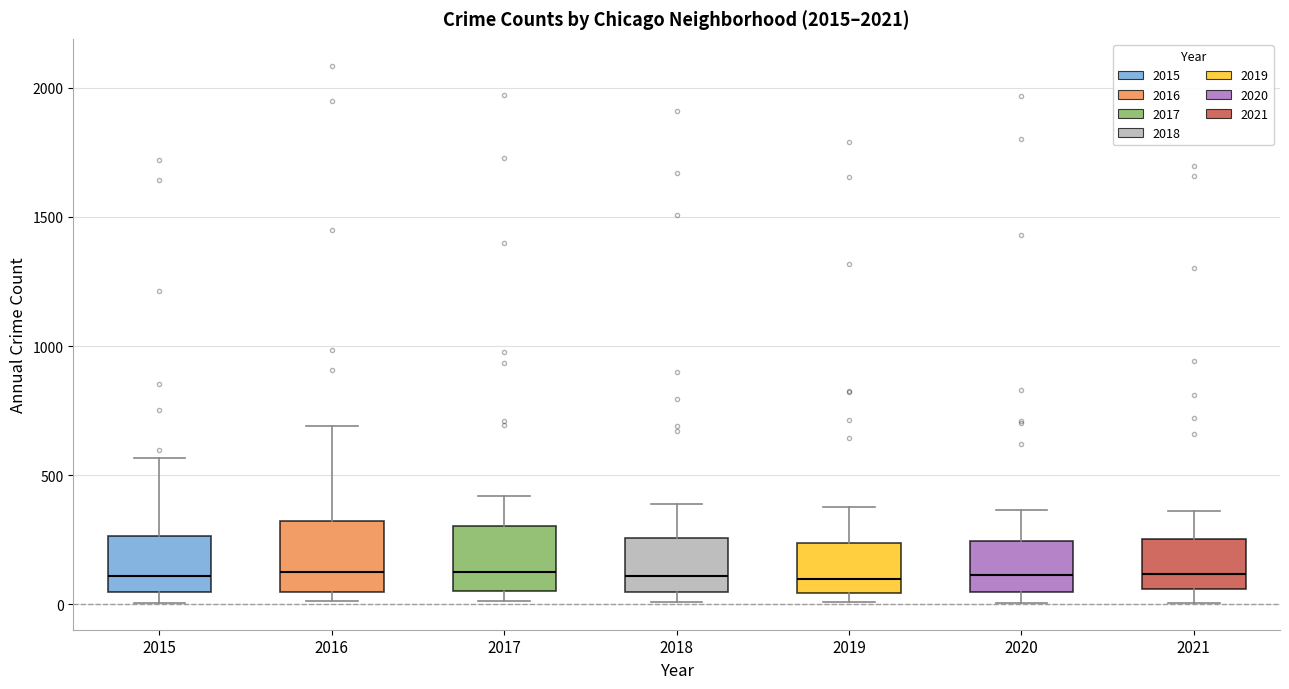

Reading left to right, transcribe this box plot: for each box, give where its median line is, the range the box spans, and where its two whiskers end, as read against the y-axis. The values are not printed on the chart, so give them approximately, as read against the axis.

2015: median 100, box 50 to 250, whiskers 0 to 550
2016: median 150, box 50 to 300, whiskers 0 to 700
2017: median 100, box 50 to 300, whiskers 0 to 400
2018: median 100, box 50 to 250, whiskers 0 to 400
2019: median 100, box 50 to 250, whiskers 0 to 400
2020: median 100, box 50 to 250, whiskers 0 to 350
2021: median 100, box 50 to 250, whiskers 0 to 350